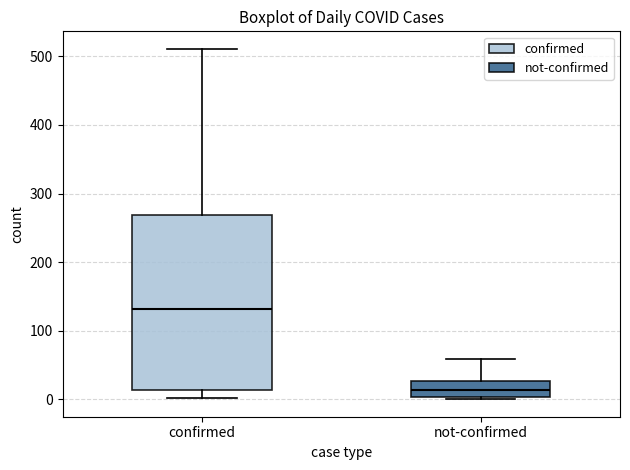

Which box has the highest median line?

confirmed